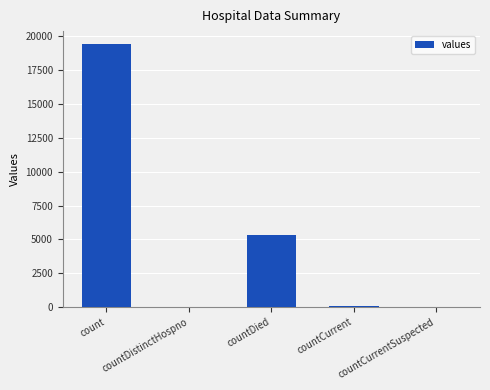

Which has a higher value, countDied or countCurrentSuspected?

countDied